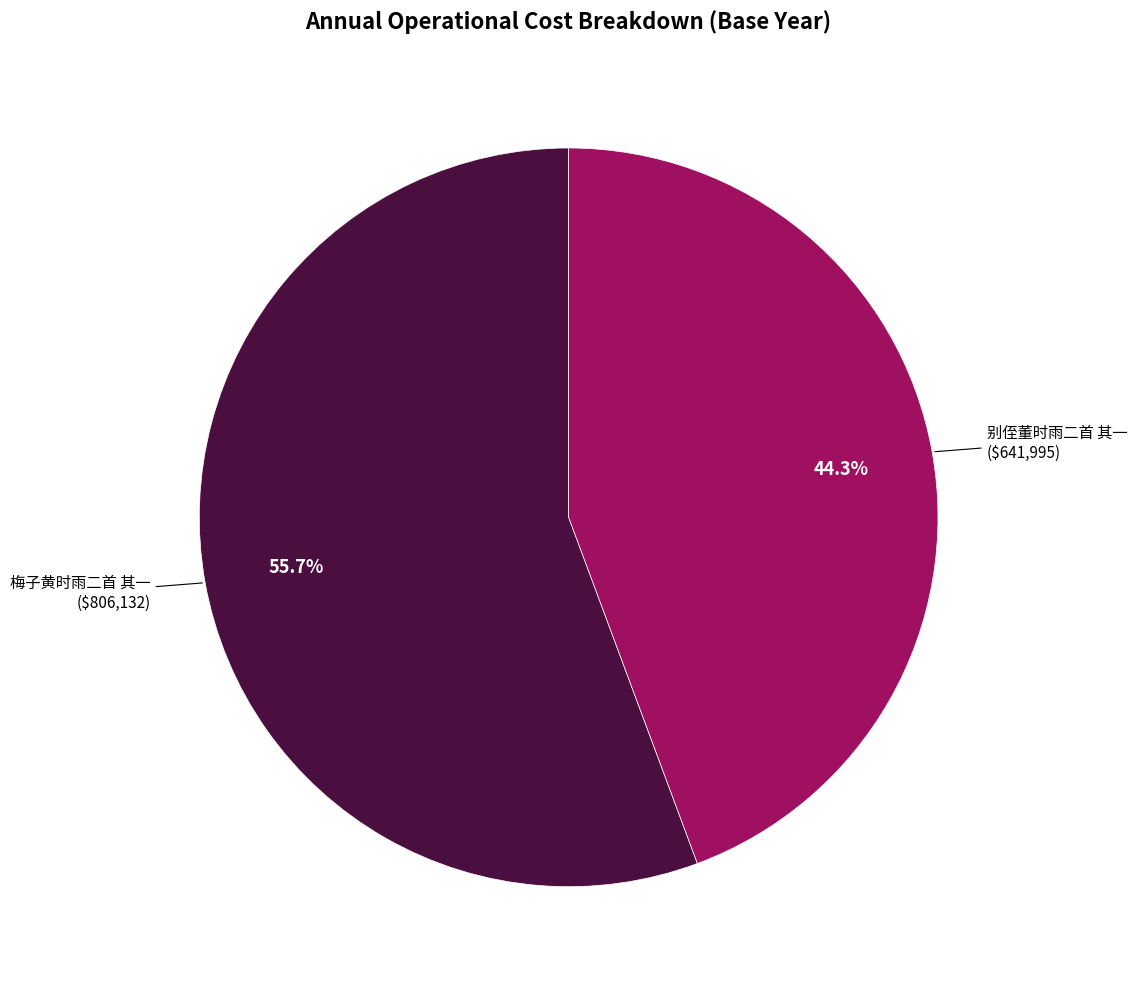

To the nearest percent, what is the average slice percentage?

50%